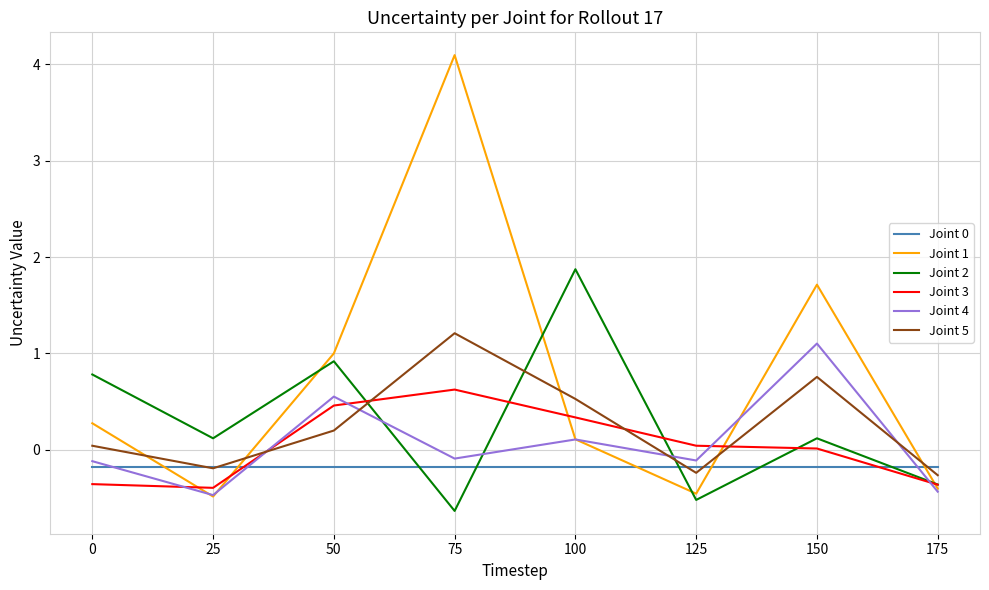

How many lines are shown in the chart?

6